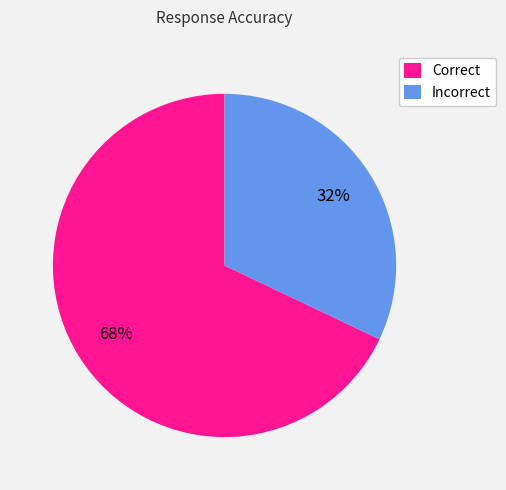

Between Correct and Incorrect, which is larger?

Correct